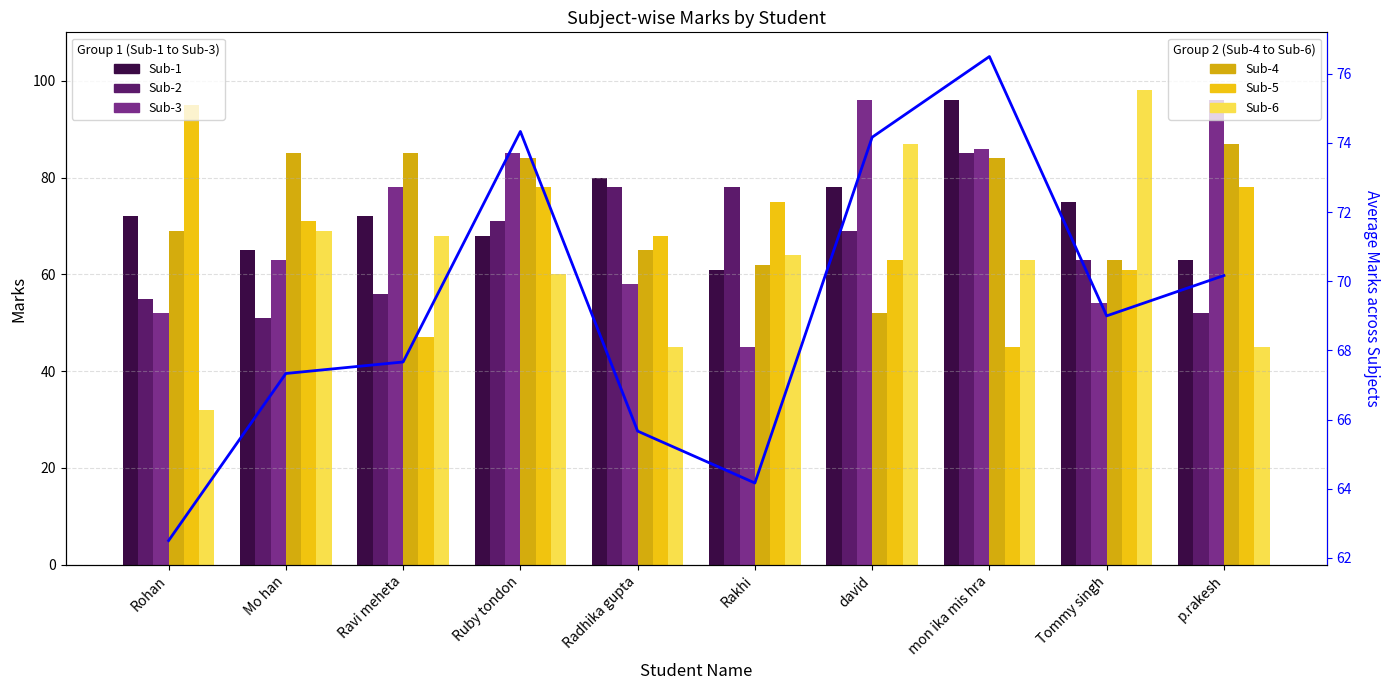

What is the label of the 3rd bar from the left?

Ravi meheta